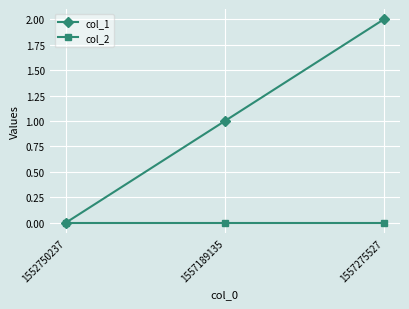

Which series changed the most between 1552750237 and 1557275527?

col_1